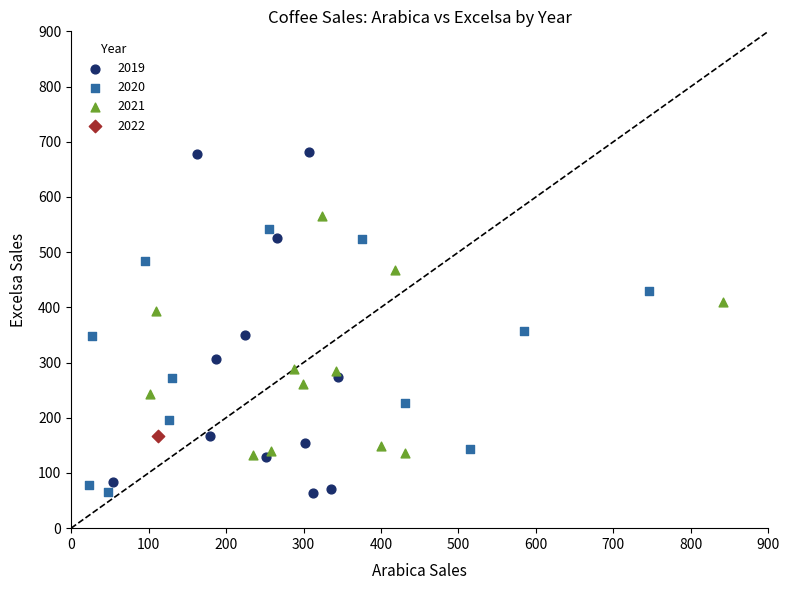

What are all the series names shown in the legend?

2019, 2020, 2021, 2022